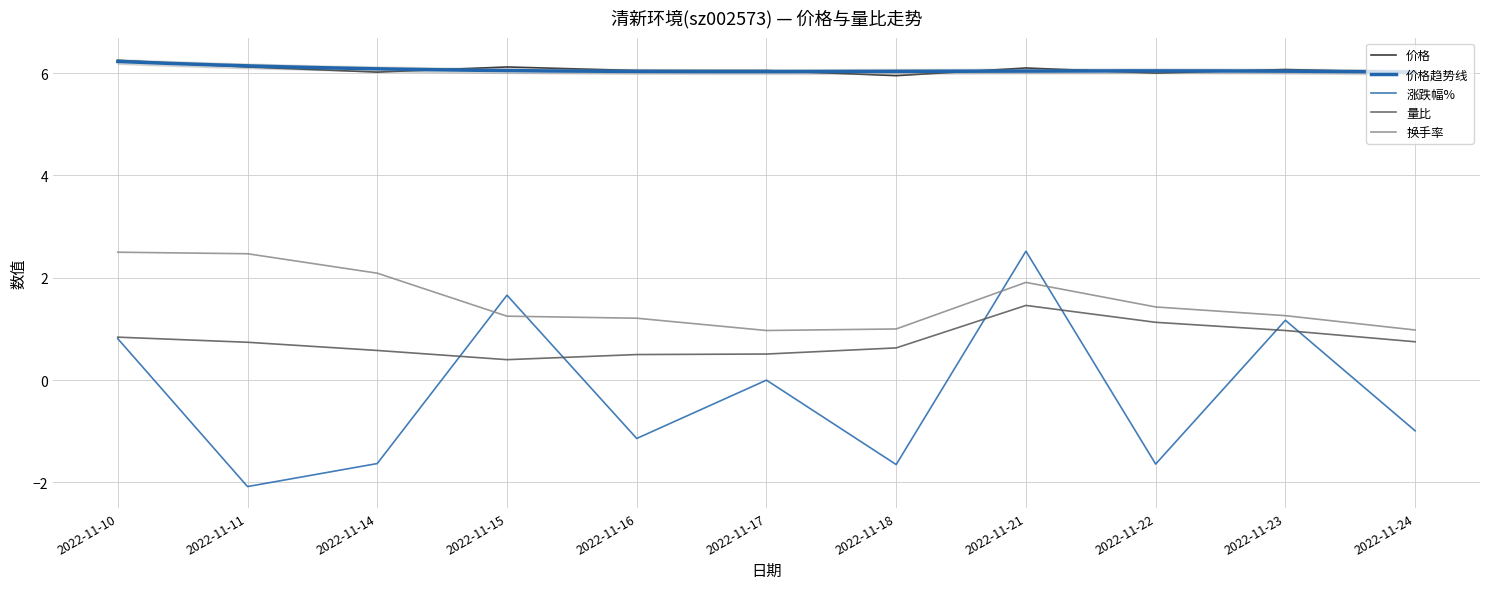

Which category has the highest value across all series?

2022-11-10